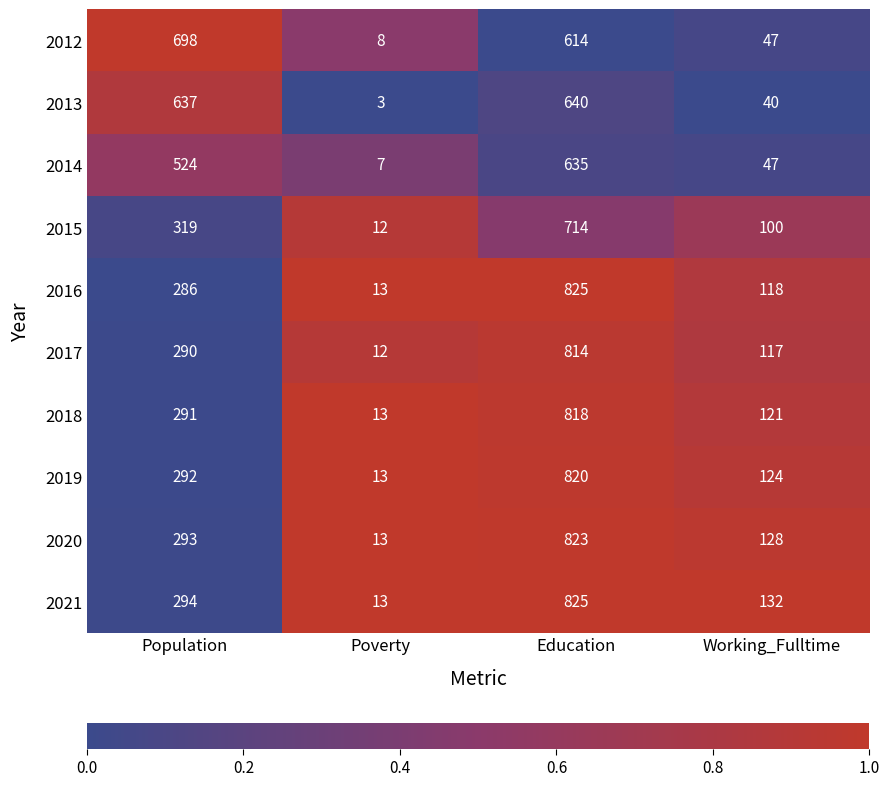

What is the difference between the maximum and minimum values in the 2014 series?

628